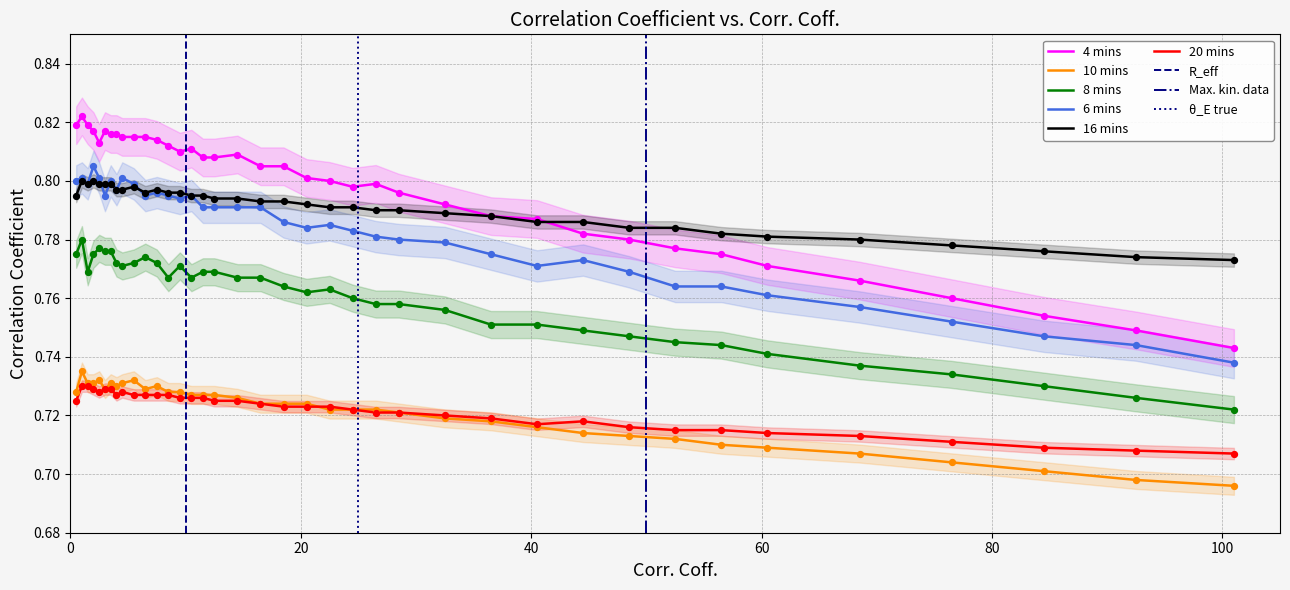

Which series reaches the minimum Y coordinate?

10 mins